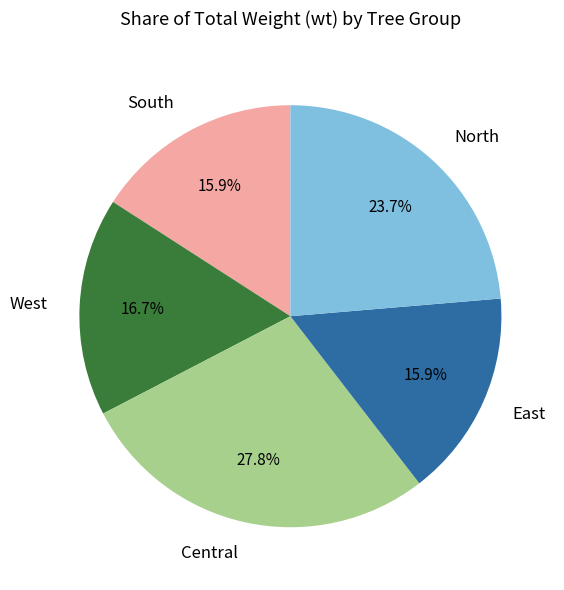

Does any single category account for the majority?

No